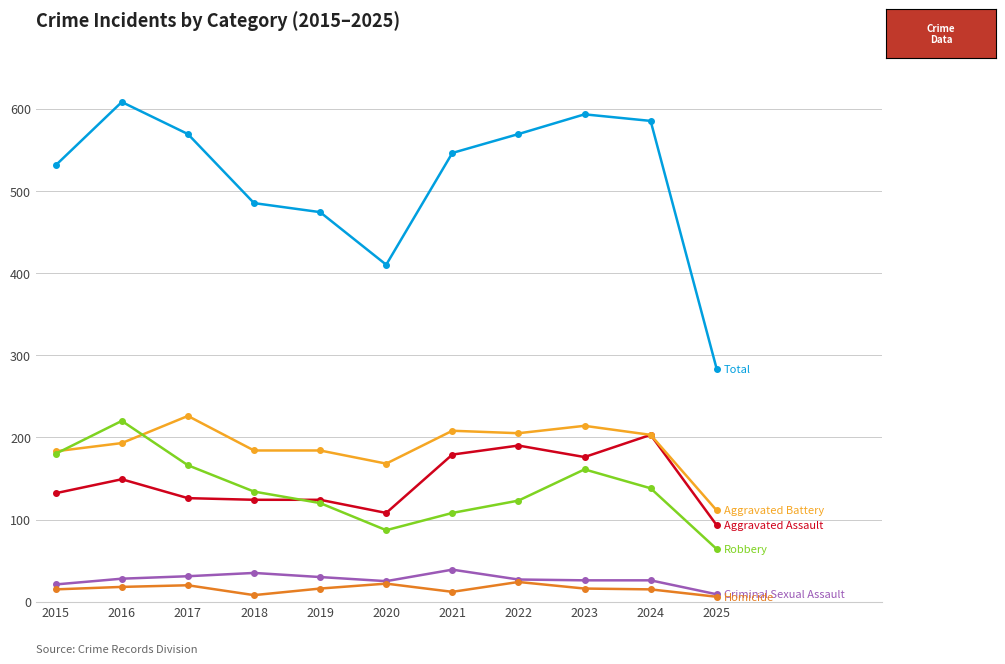

How many series are shown in this chart?

6